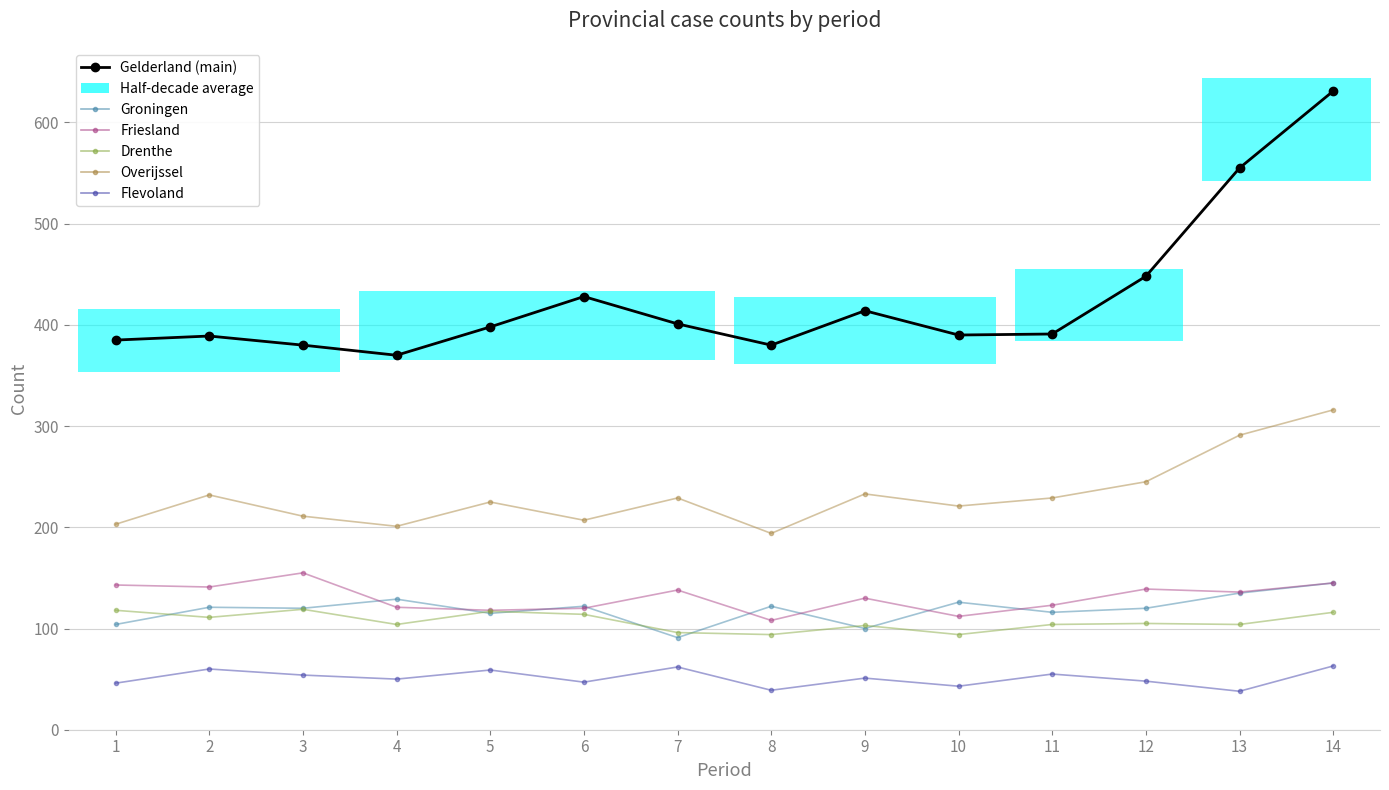

At which category does Overijssel reach its first local valley?

4